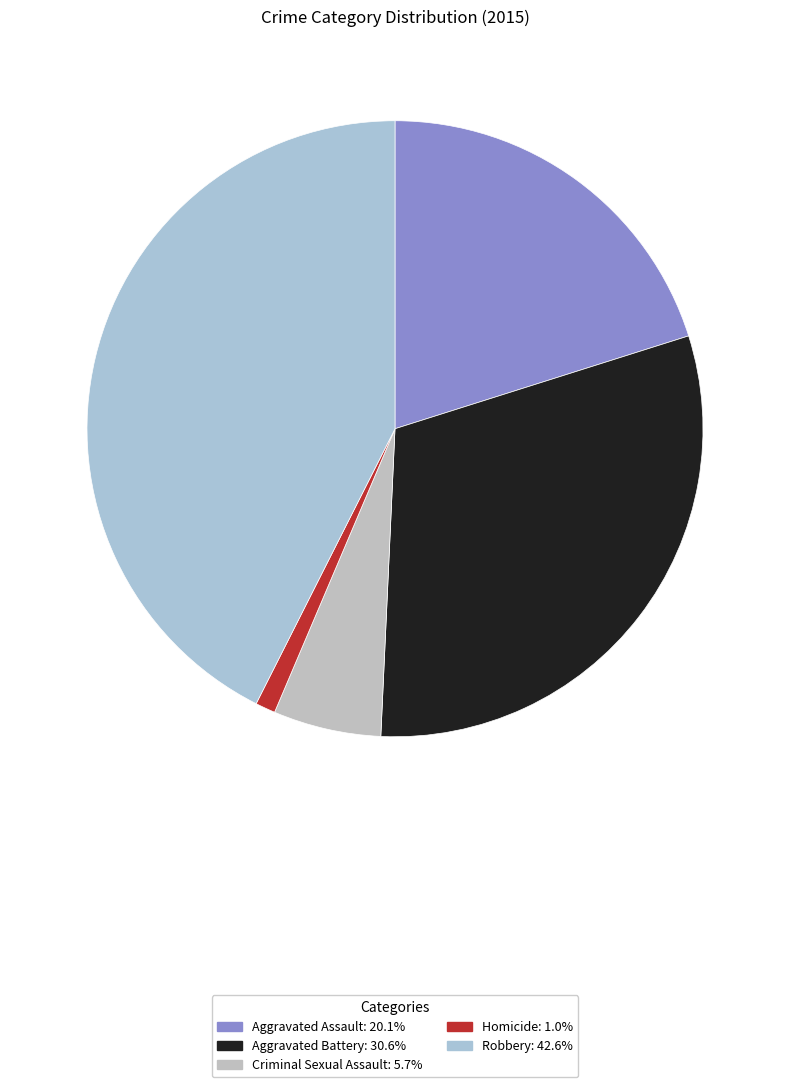

How many slices are in this pie chart?

5